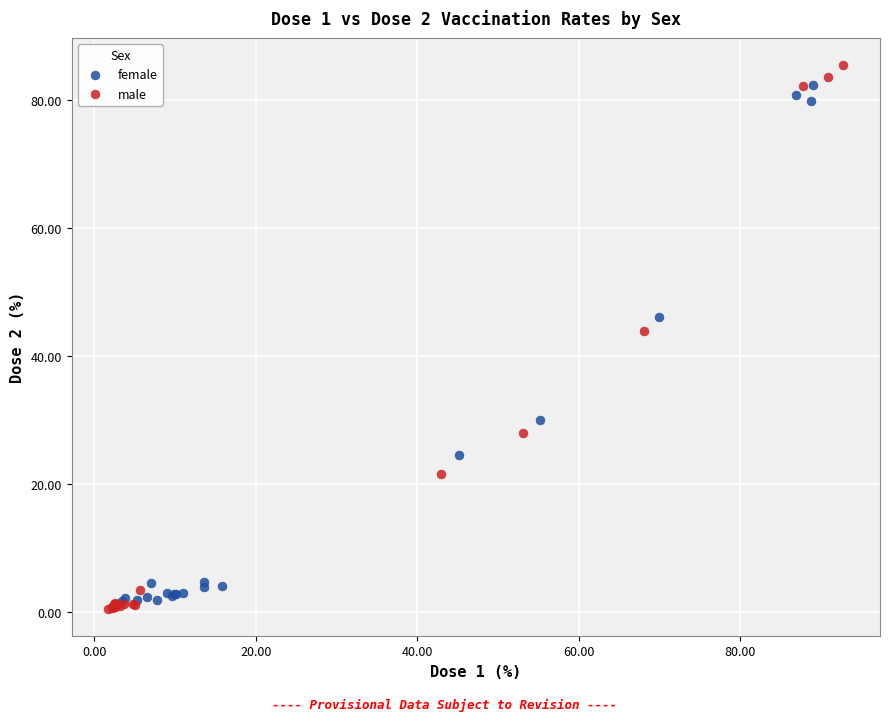

Which series has the largest Y range (max minus min)?

male